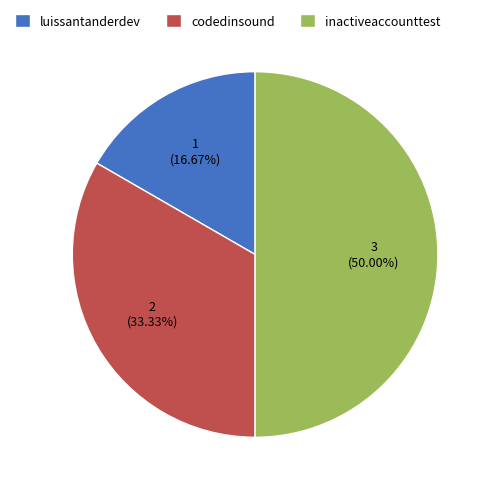

Rank the categories by value from highest to lowest.

inactiveaccounttest, codedinsound, luissantanderdev